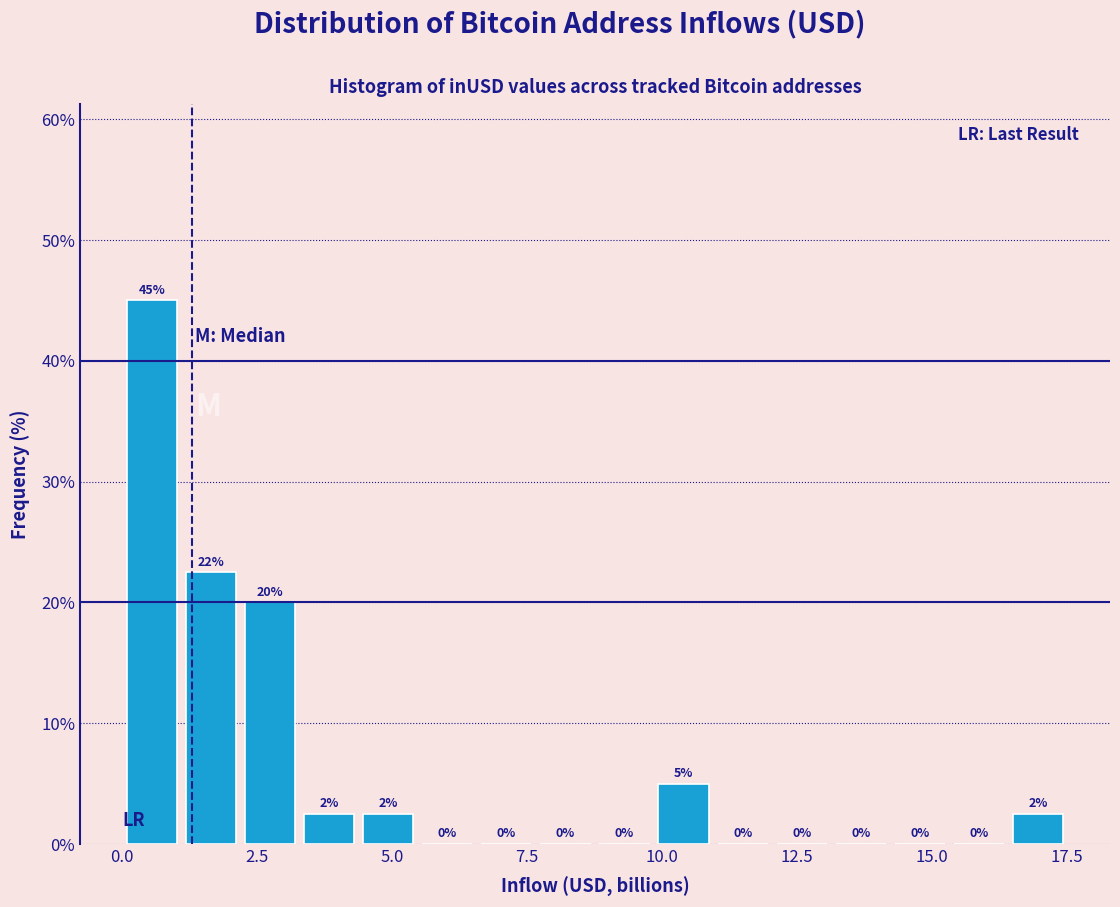

Read against the x-axis, roughly where is the centre of the tallest bar?

0.5